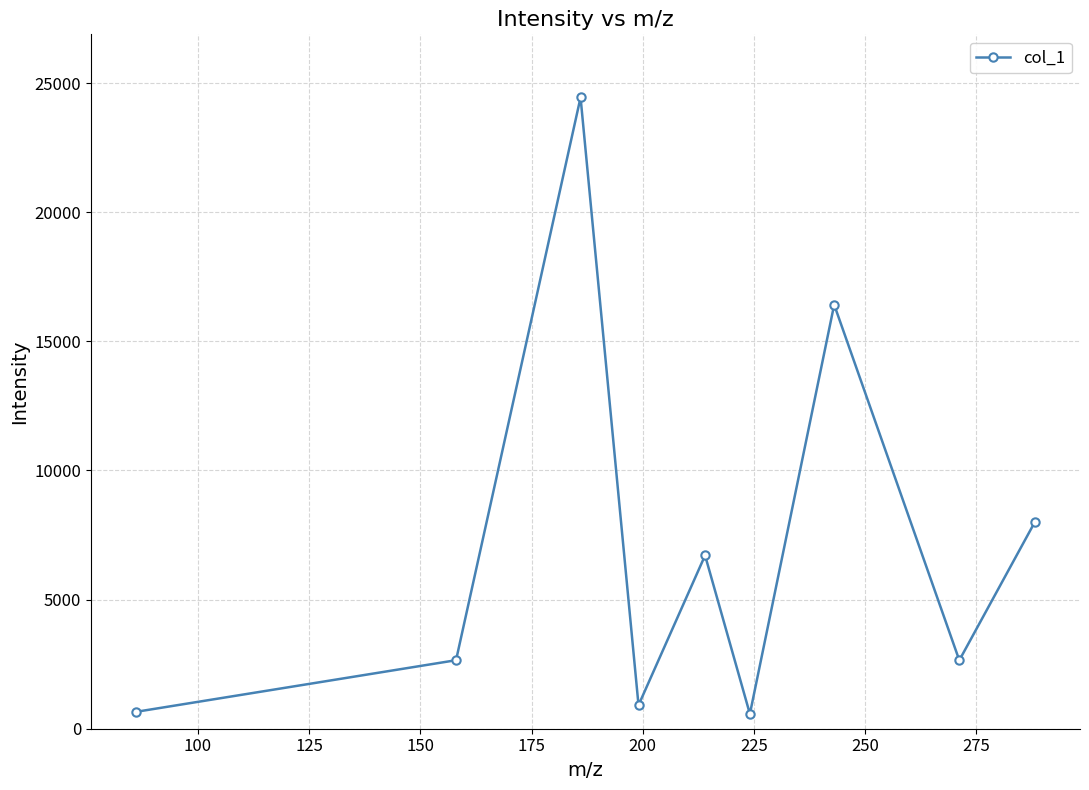

What is the difference between the maximum and minimum values?

23867.7